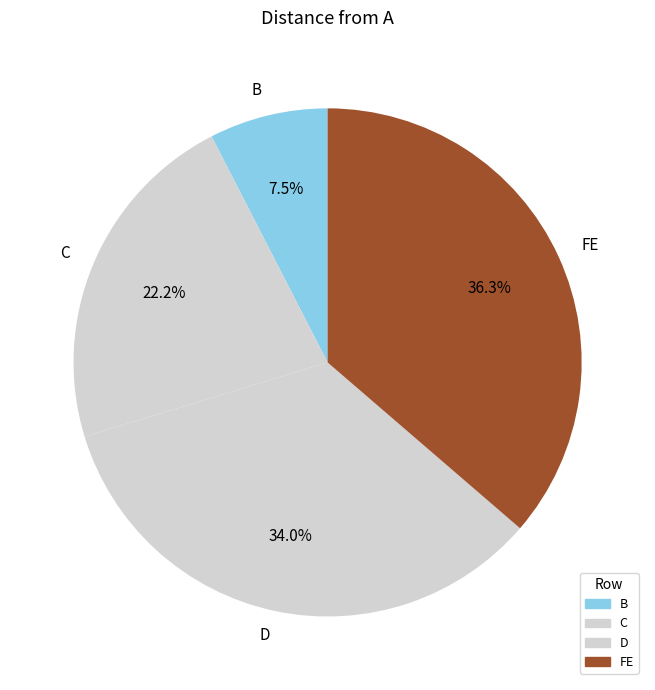

What is the total percentage of C and FE?

58.5%